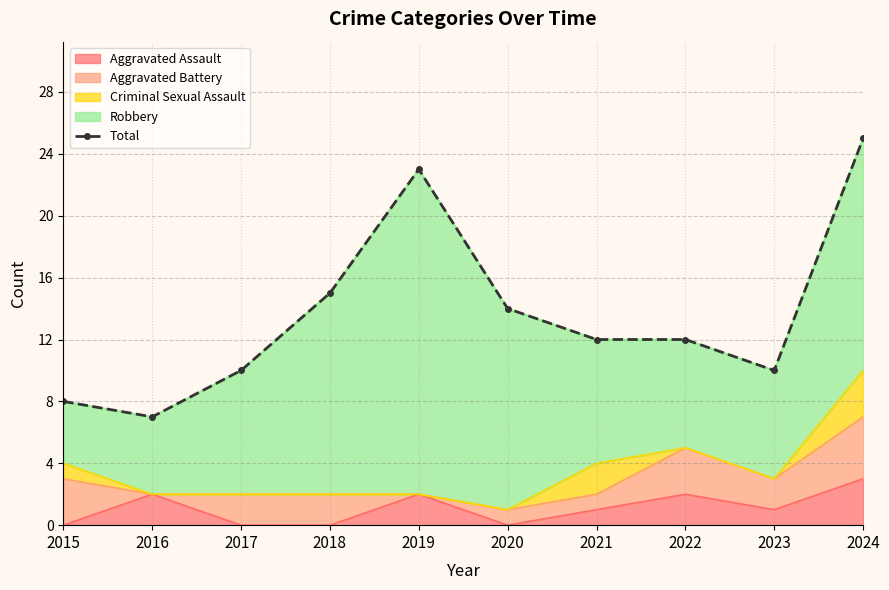

What is the minimum value shown in the chart?

7